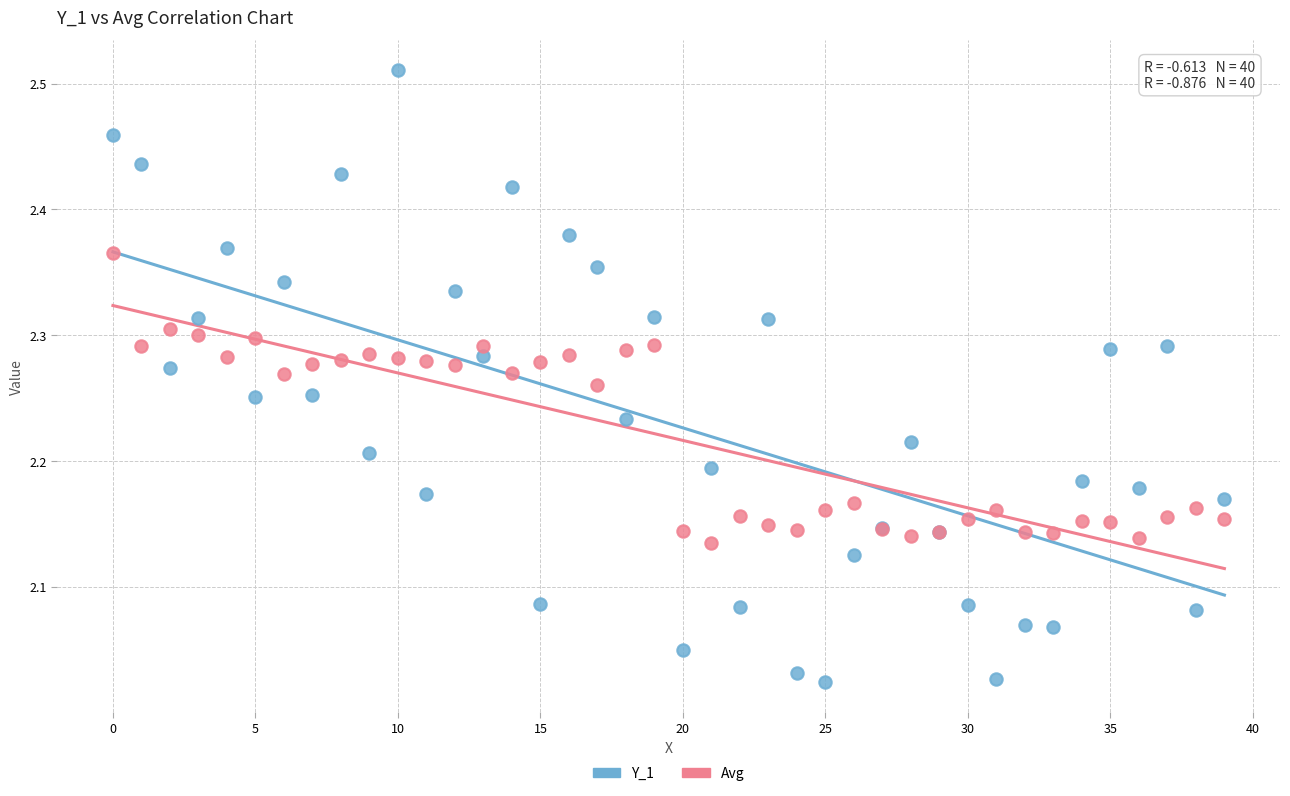

What are all the series names shown in the legend?

Y_1, Avg